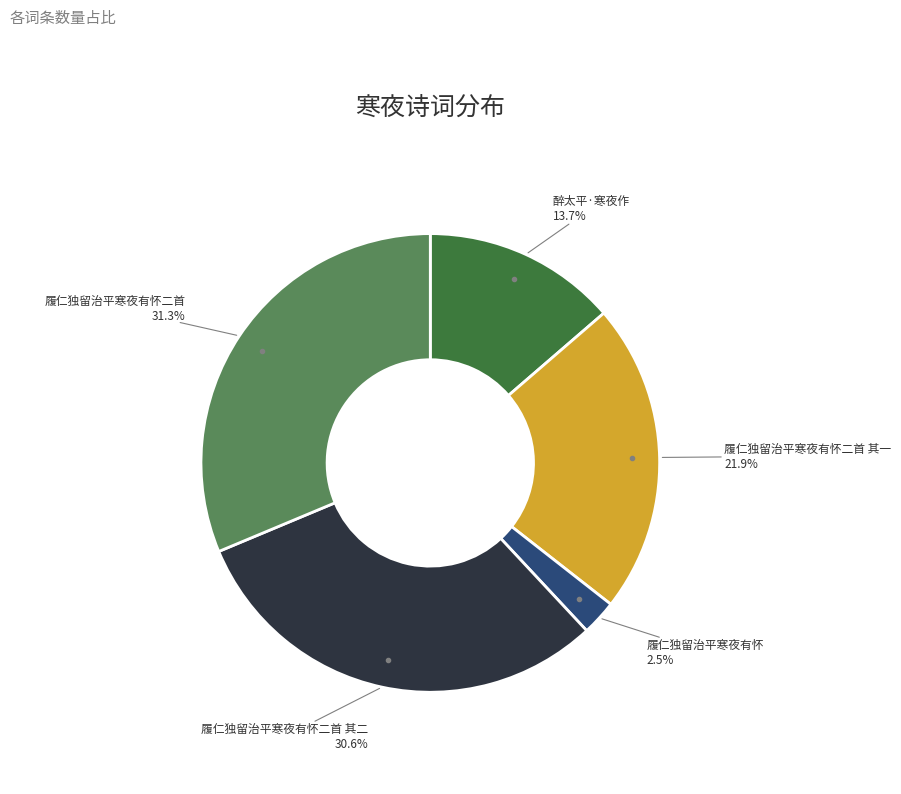

How many slices are in this pie chart?

5